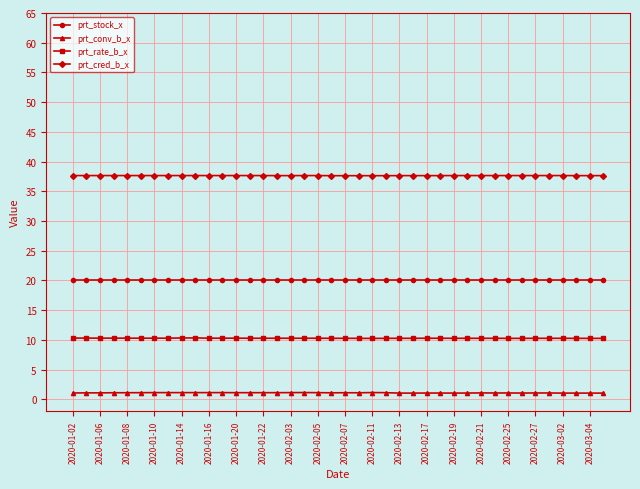

What is the average value of the prt_conv_b_x series?

1.1